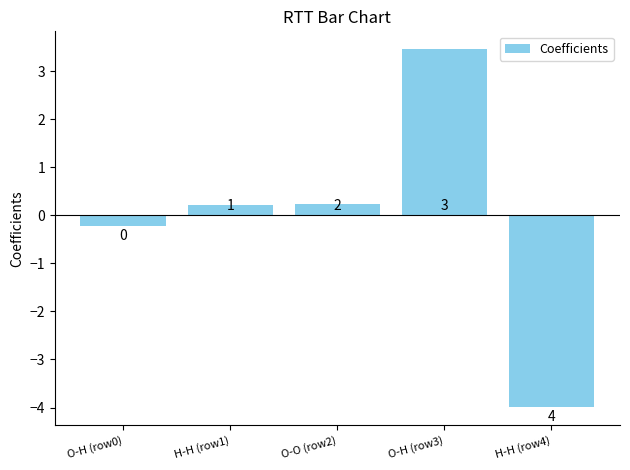

Does the chart contain any negative values?

Yes